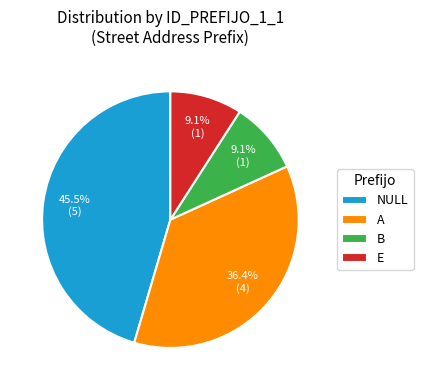

Is there any slice that represents more than half of the pie?

No